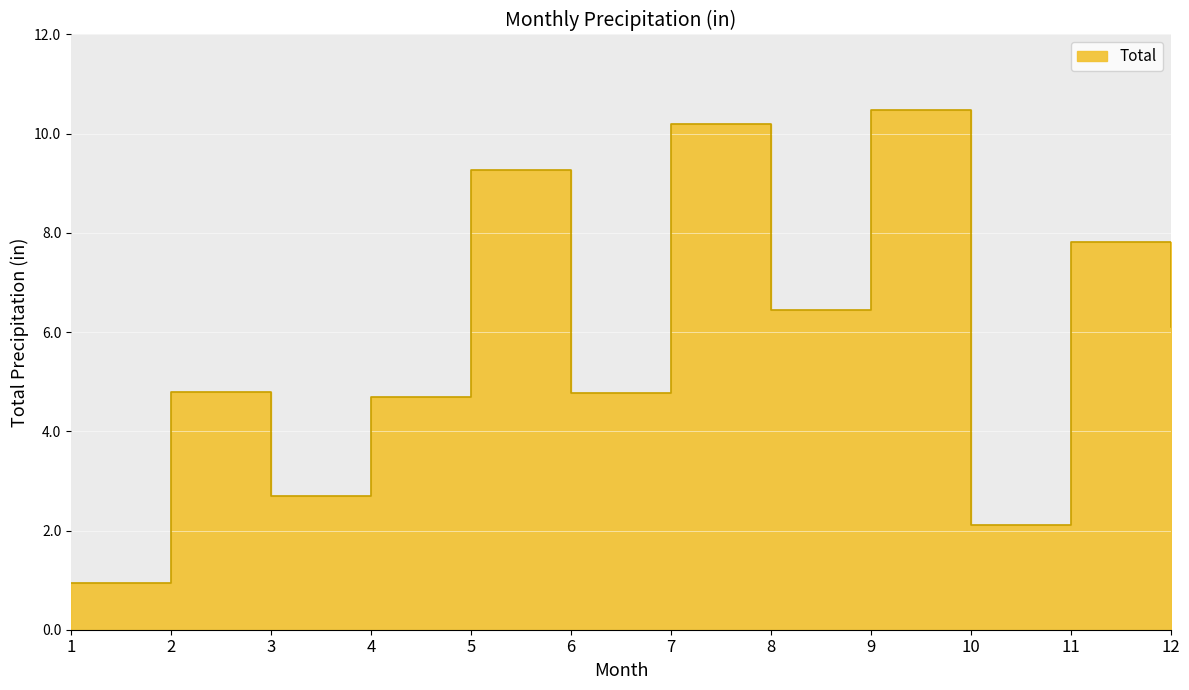

What is the sum of all values?

70.3